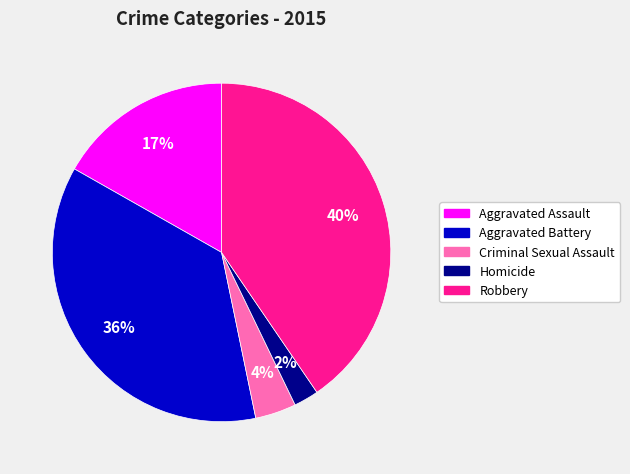

What percentage is the Homicide slice, to the nearest percent?

2%